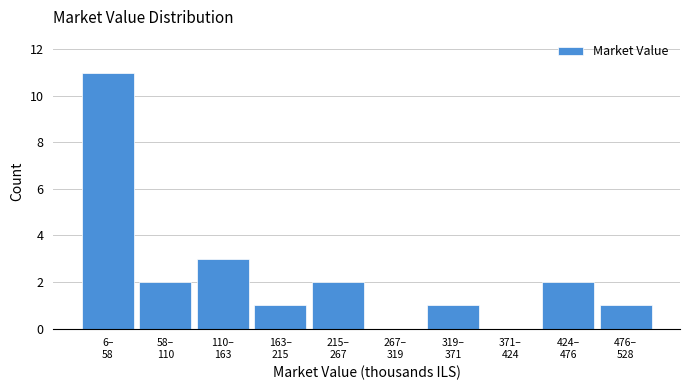

What is the greatest value displayed?

11